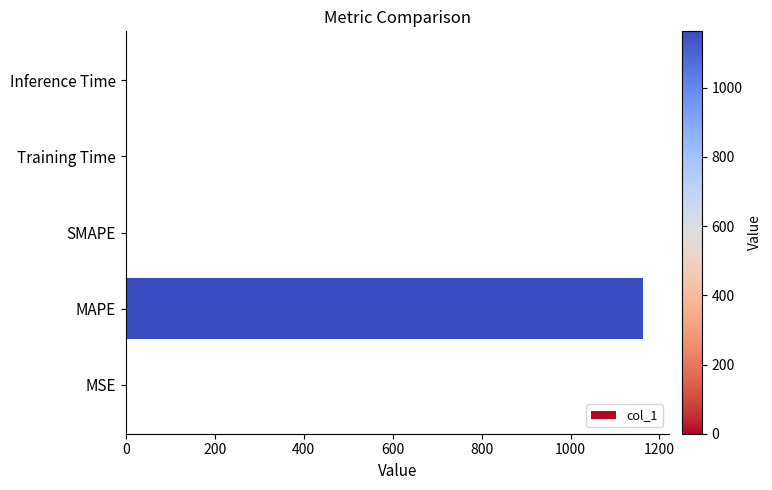

Is it true that the value at MSE is 0.0?

True